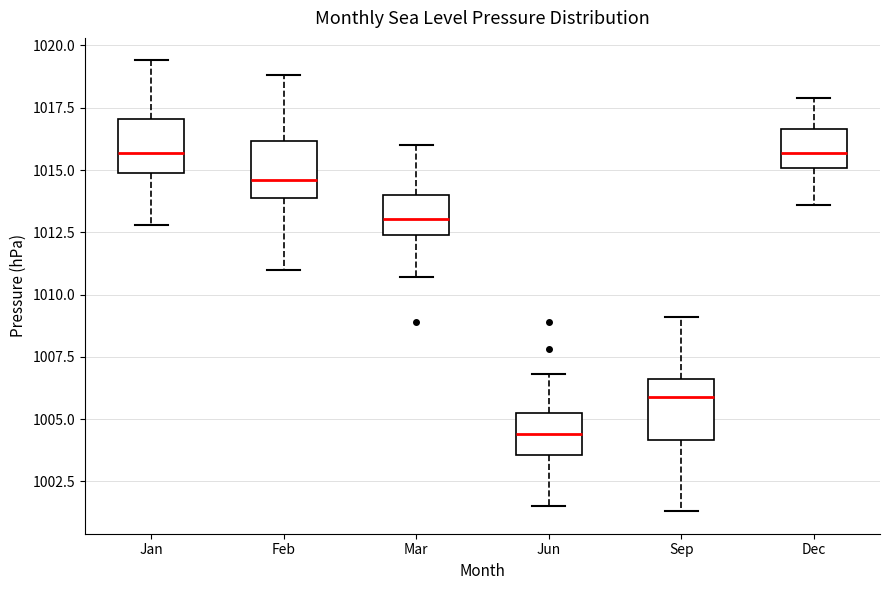

Where does the upper whisker of the box for Jun end on the y-axis? The values are not printed on the chart, so give them approximately, as read against the axis.

1007.0